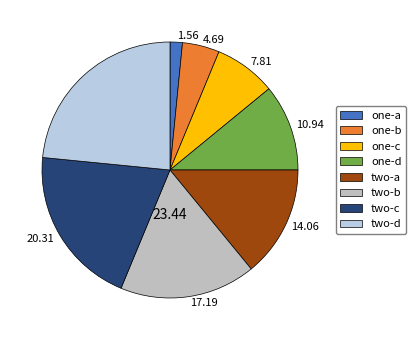

Rank the categories by value from highest to lowest.

two-d, two-c, two-b, two-a, one-d, one-c, one-b, one-a